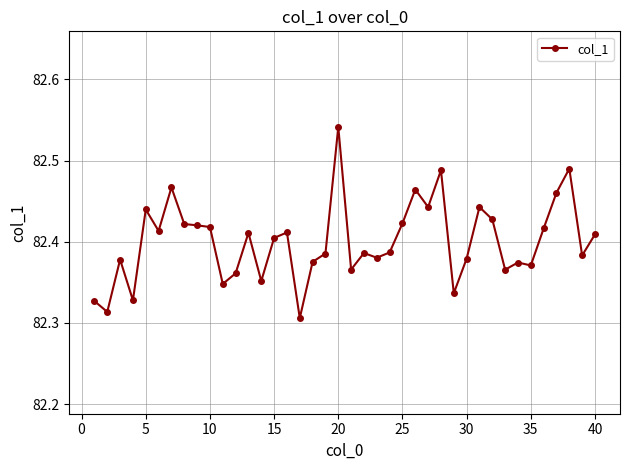

Count the values in the range 82 to 83.

40